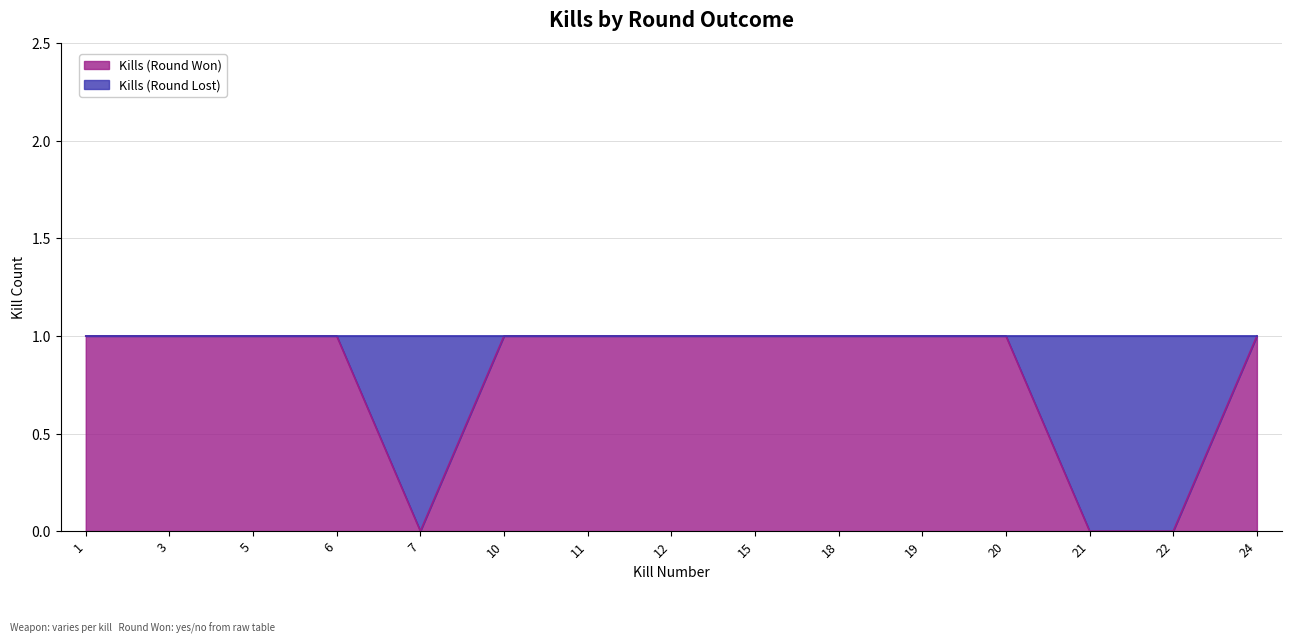

The chart shows a value of 2 at 5. True or false?

False